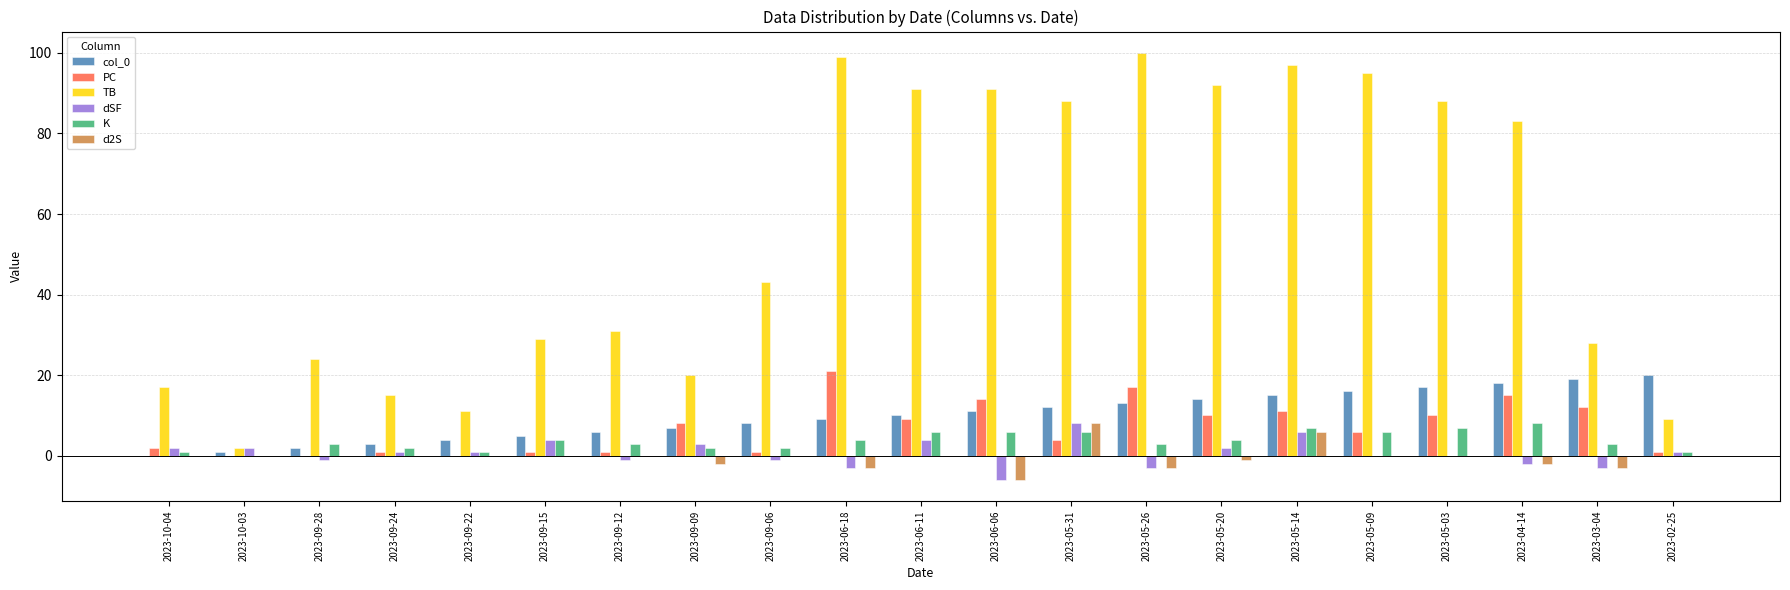

How many data points does each series have?

21